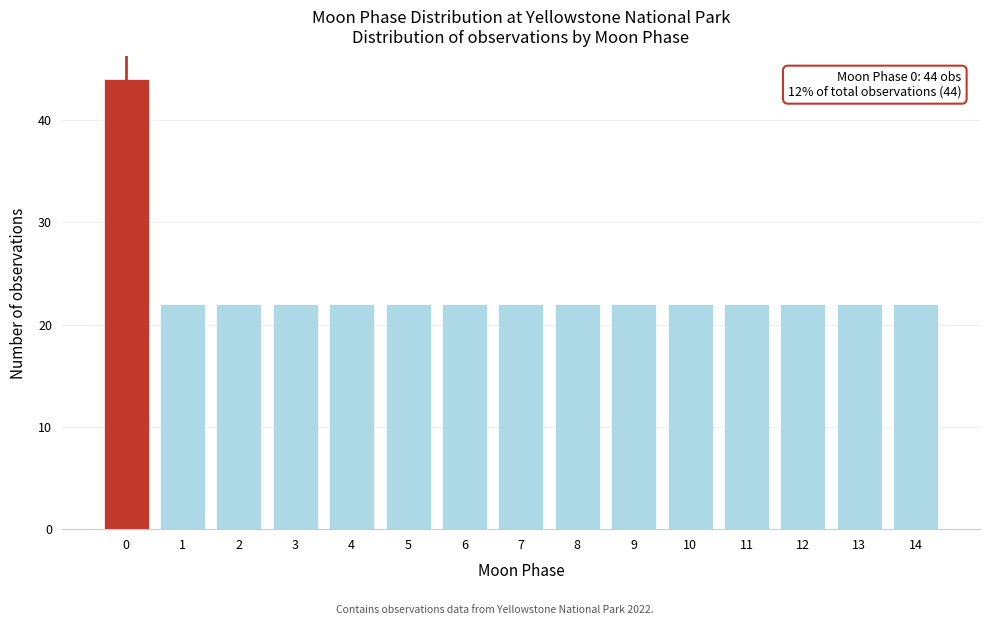

Reading right to left, list all the values displayed in this chart.

22	22	22	22	22	22	22	22	22	22	22	22	22	22	44